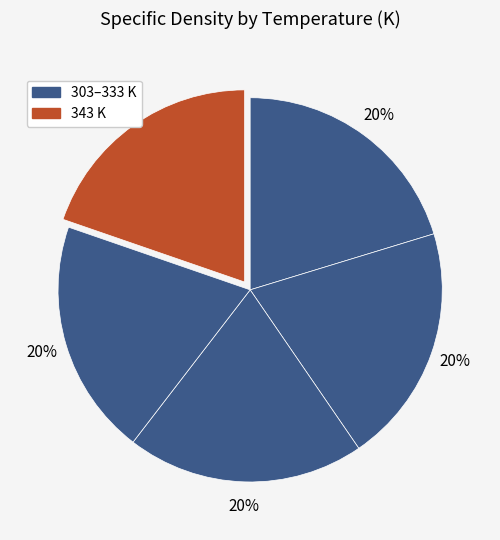

How many slices are in this pie chart?

5